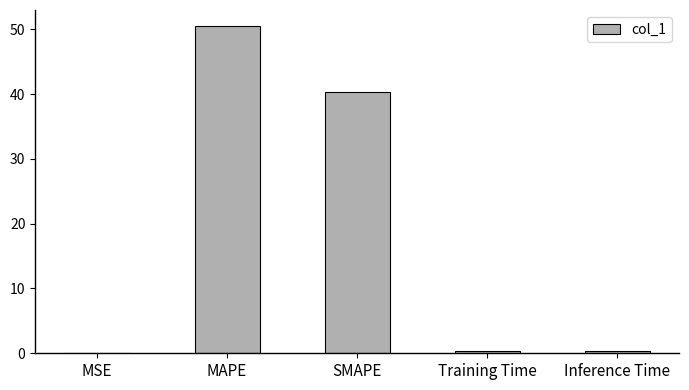

Is it true that the value at MAPE is 85.0?

False